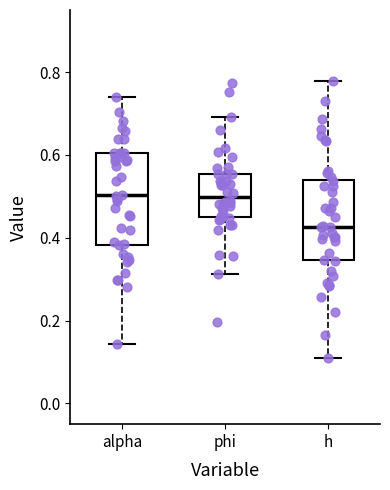

Where is the lower edge of the box for h on the y-axis? The values are not printed on the chart, so give them approximately, as read against the axis.

0.34